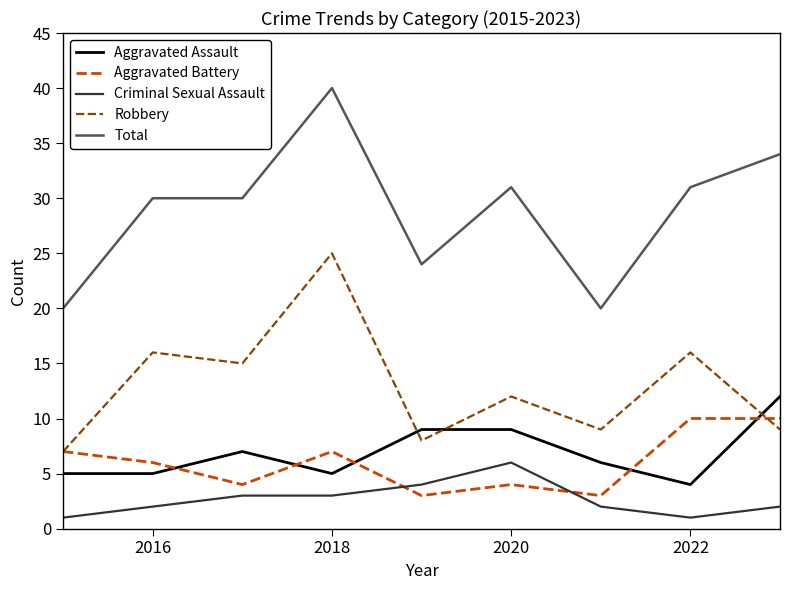

Which series has the widest spread of values?

Total